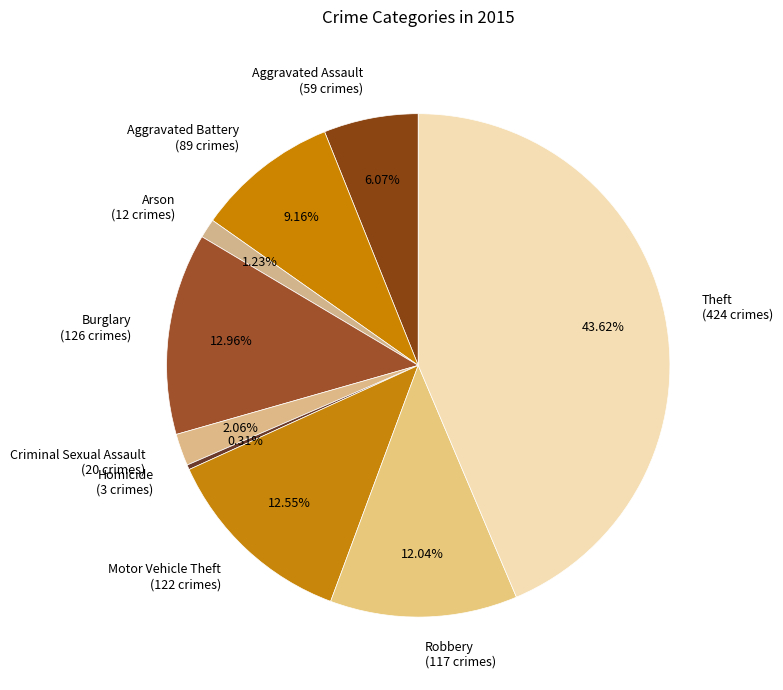

To the nearest percent, what is the combined percentage of Burglary and Aggravated Assault?

19%